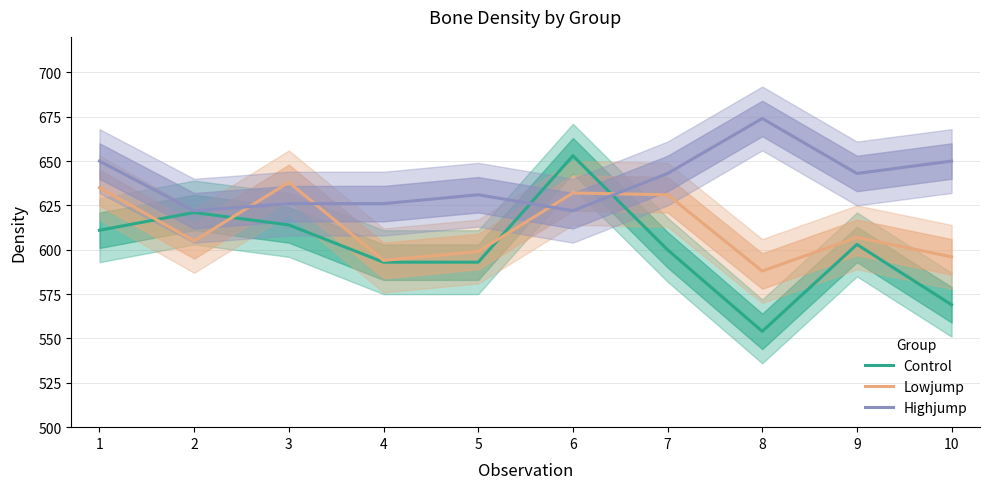

True or false: Highjump and Lowjump cross at least once.

True